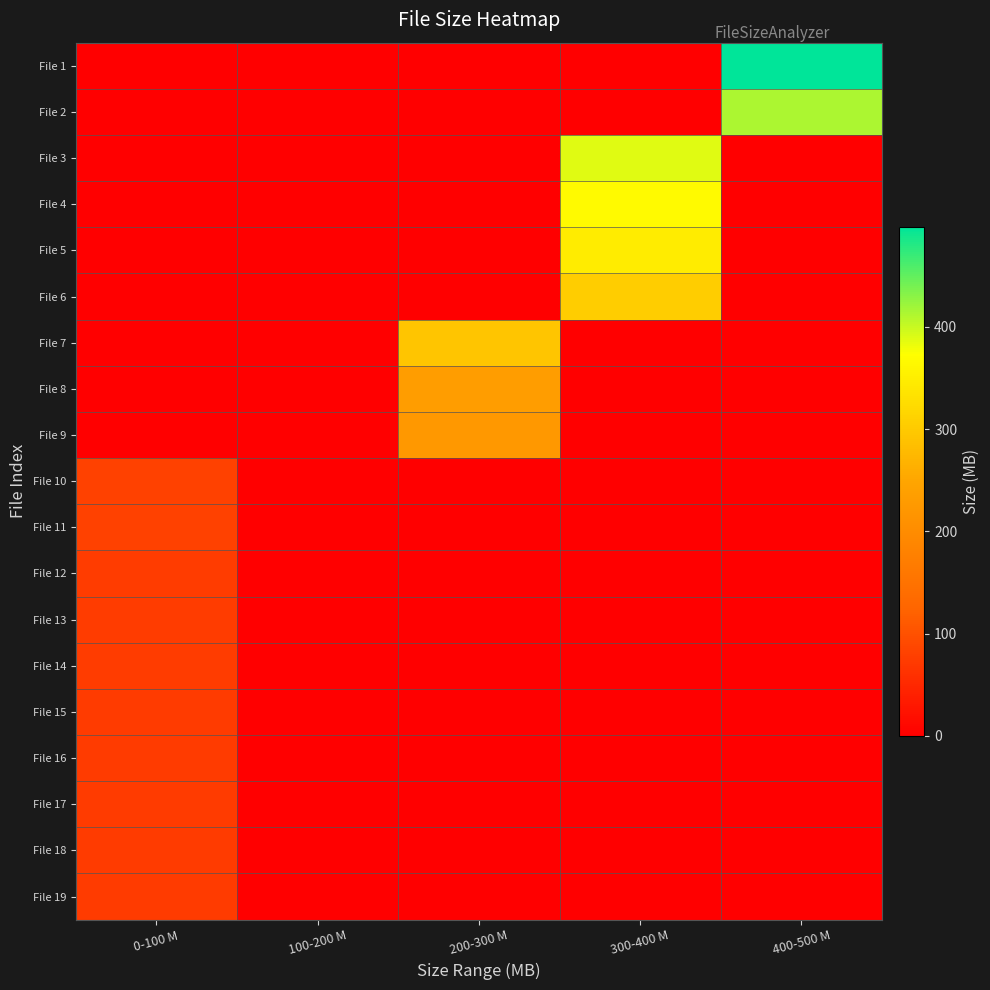

At how many categories does at least one series exceed 387?

2